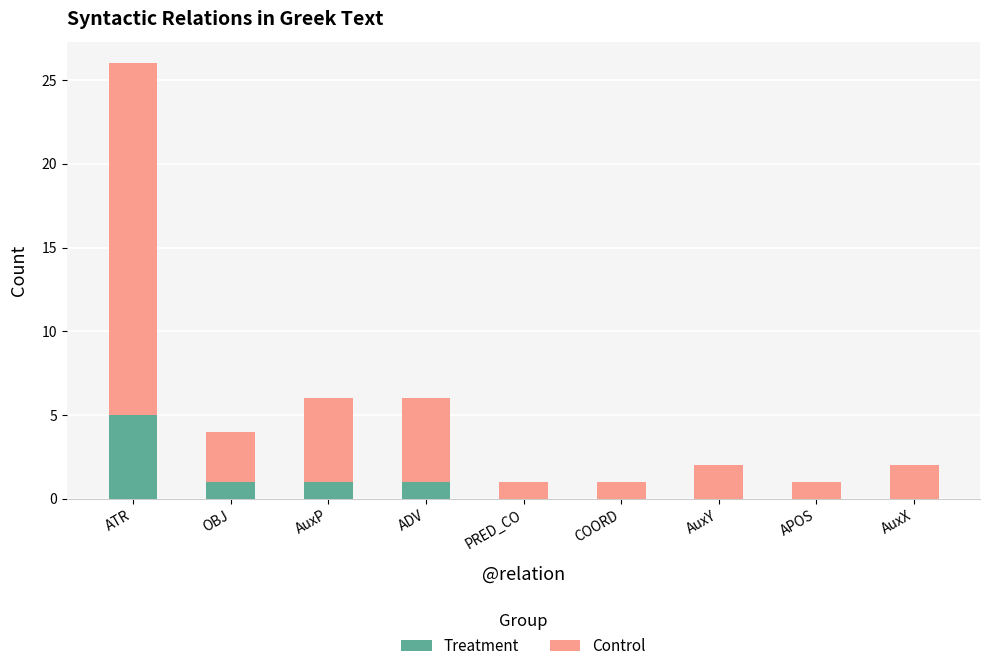

Count the number of data series in this chart.

2